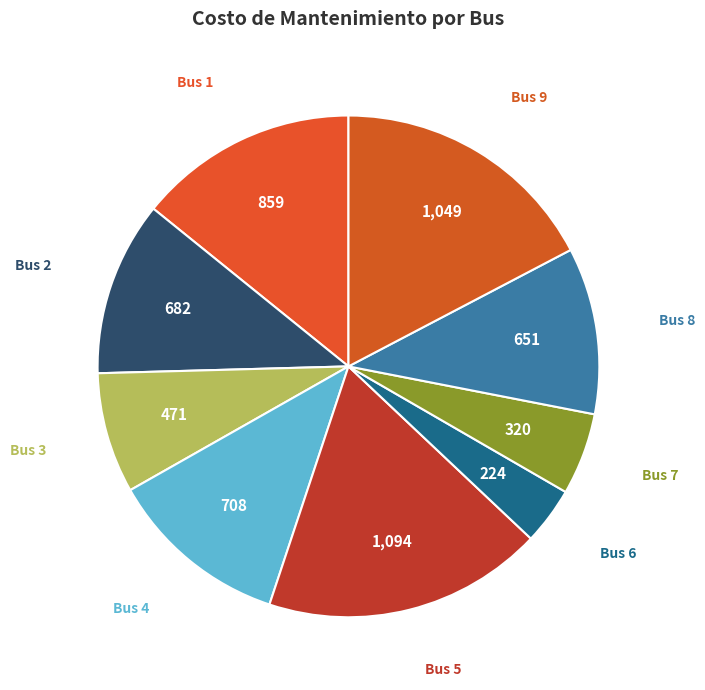

Is the sum of Bus 6 and Bus 4 greater than half?

No